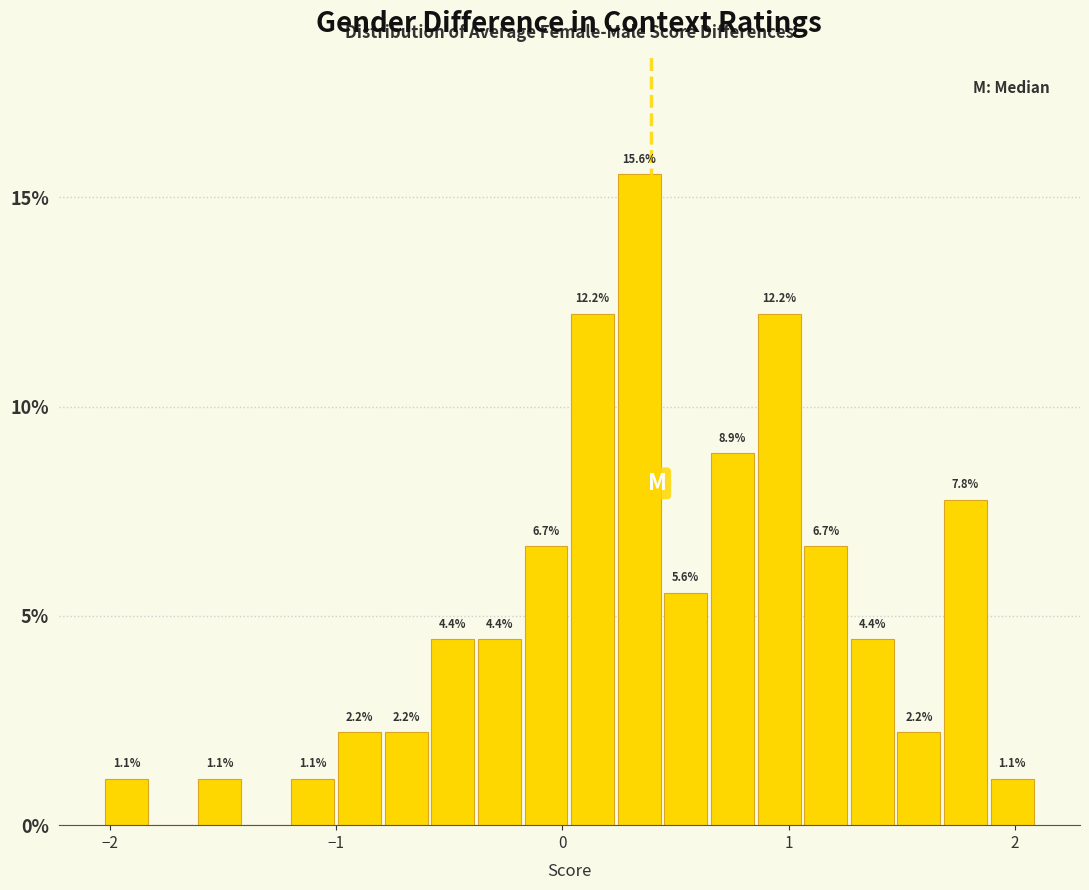

Around what value on the x-axis is the tallest bar? Give the approximate position of its centre, as read against the axis.

0.3